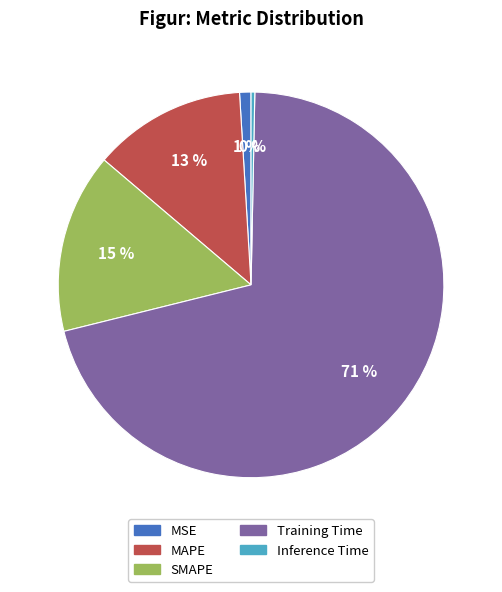

Which category has the smallest portion of the pie?

Inference Time